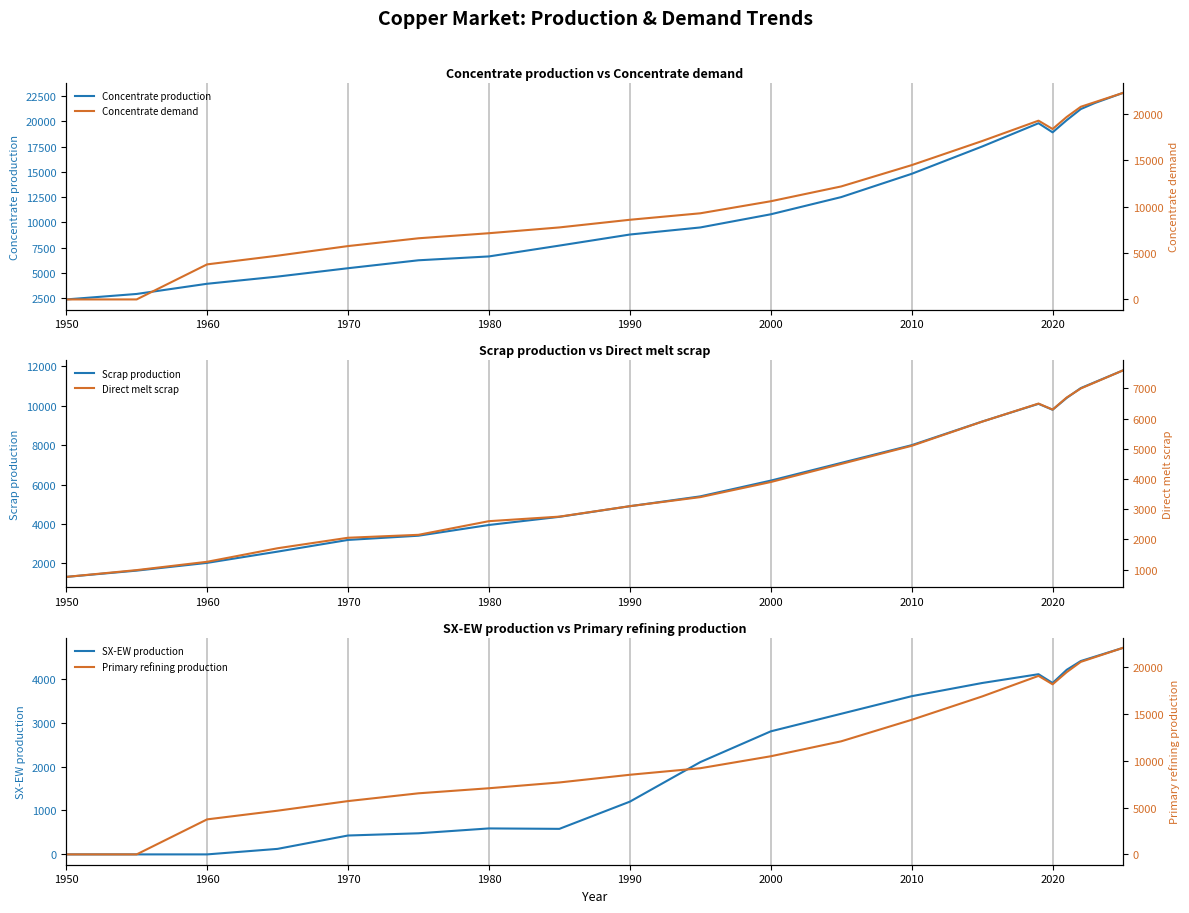

What is the highest value of the Primary refining production series?

22100.0